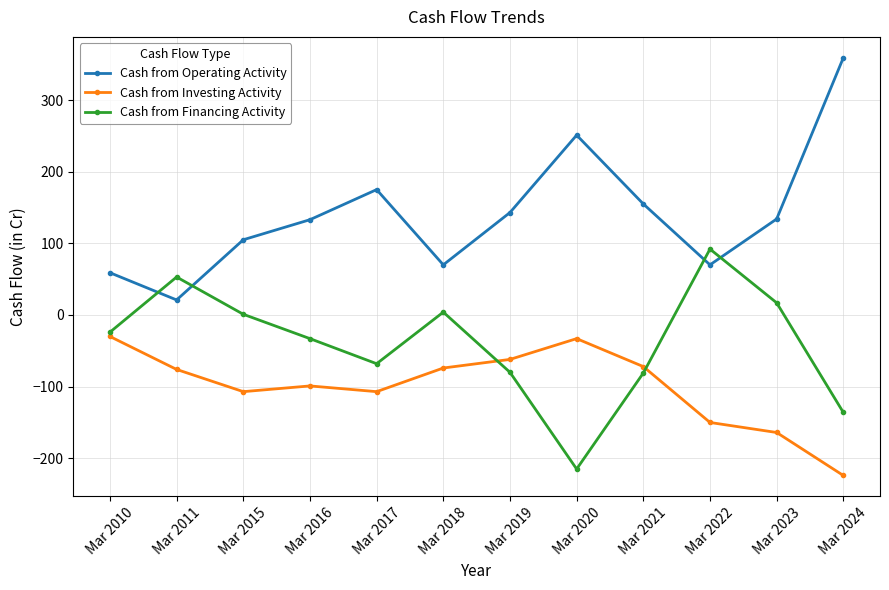

True or false: Cash from Investing Activity and Cash from Operating Activity intersect in this chart.

False